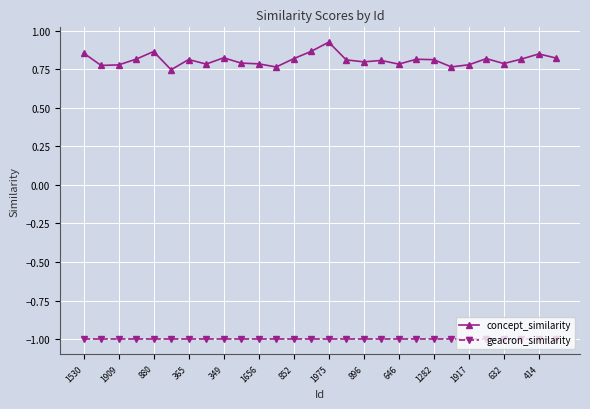

Which series has the largest range (max minus min)?

concept_similarity